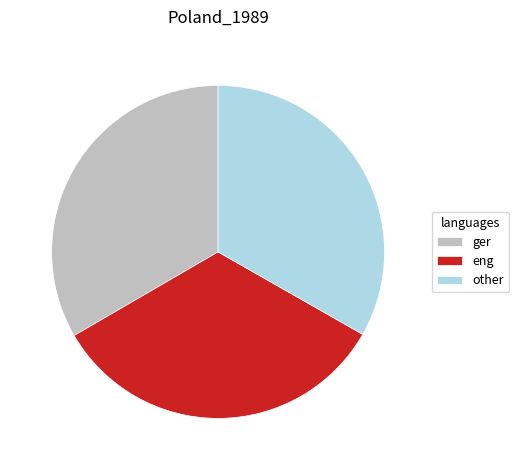

Does other account for over 50% of the chart?

No